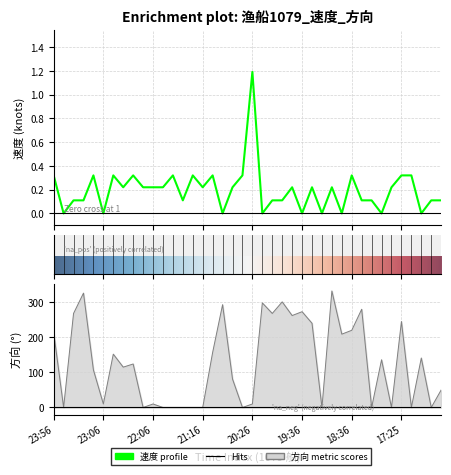

Count the number of categories in the chart.

40